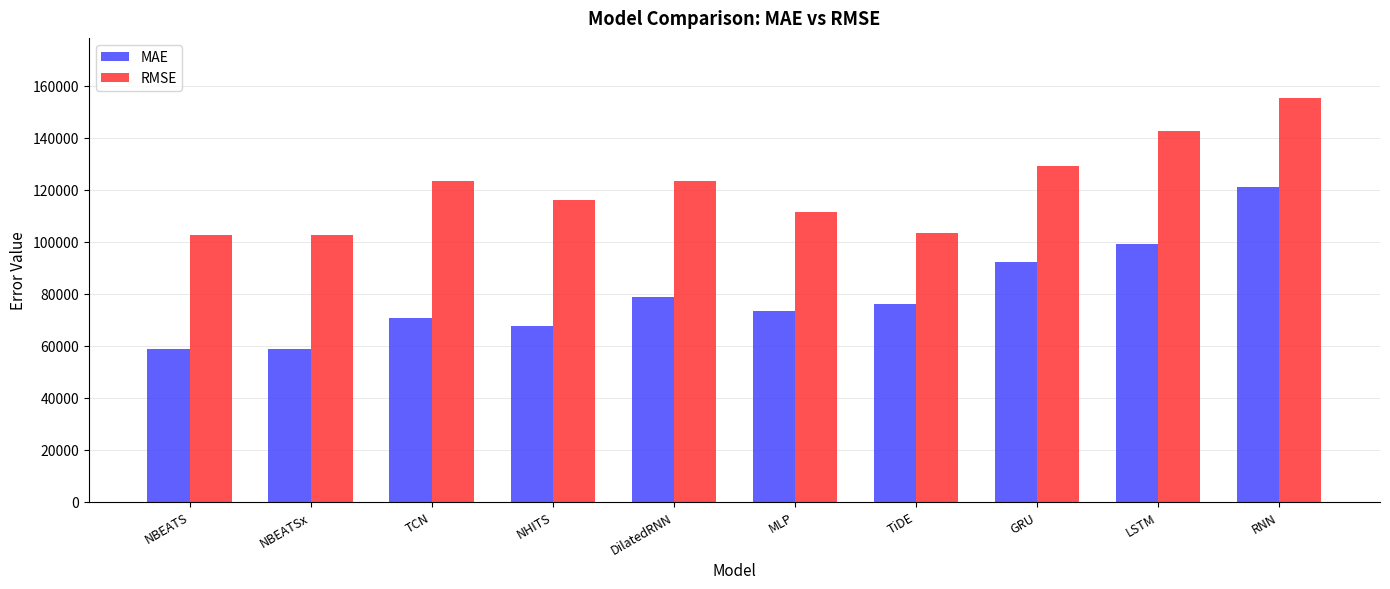

What is the label of the 9th bar from the left?

LSTM